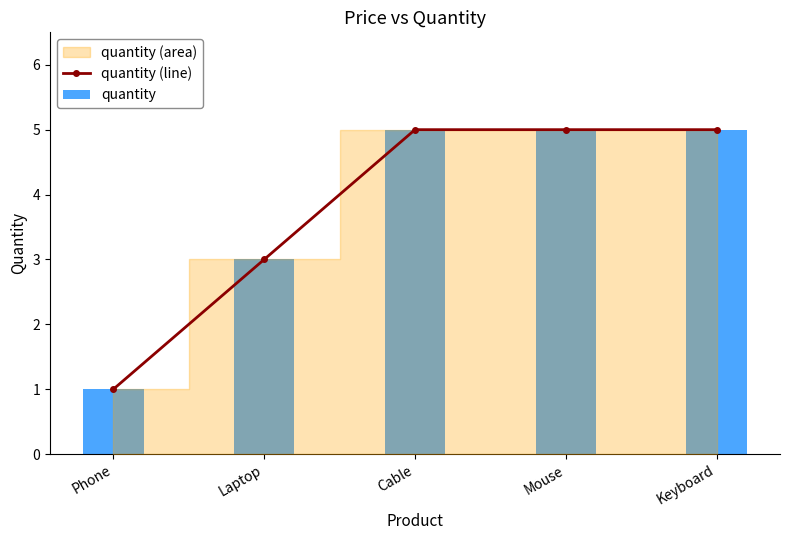

Reading right to left, what are all the values shown in this chart?

quantity (line): 5	5	5	3	1
quantity: 5	5	5	3	1